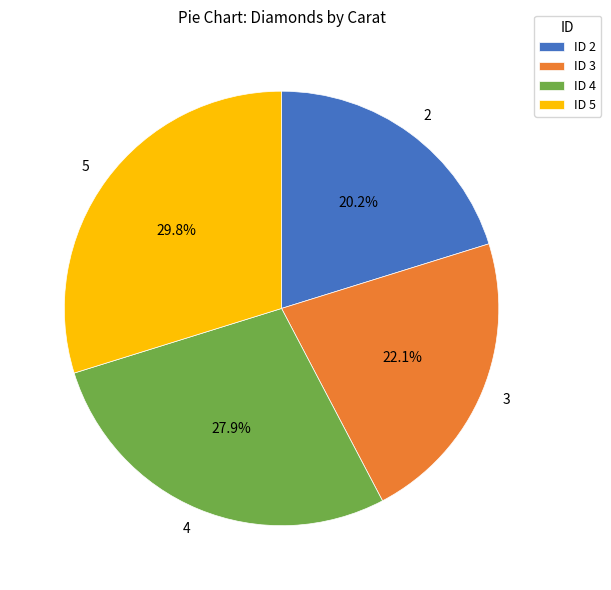

Is 2 the majority of the pie?

No